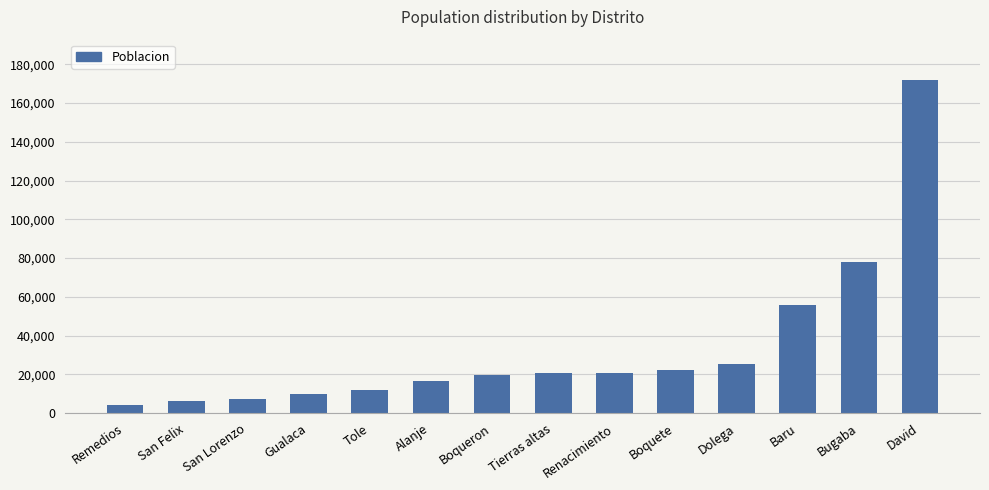

What is the smallest value displayed?

4052